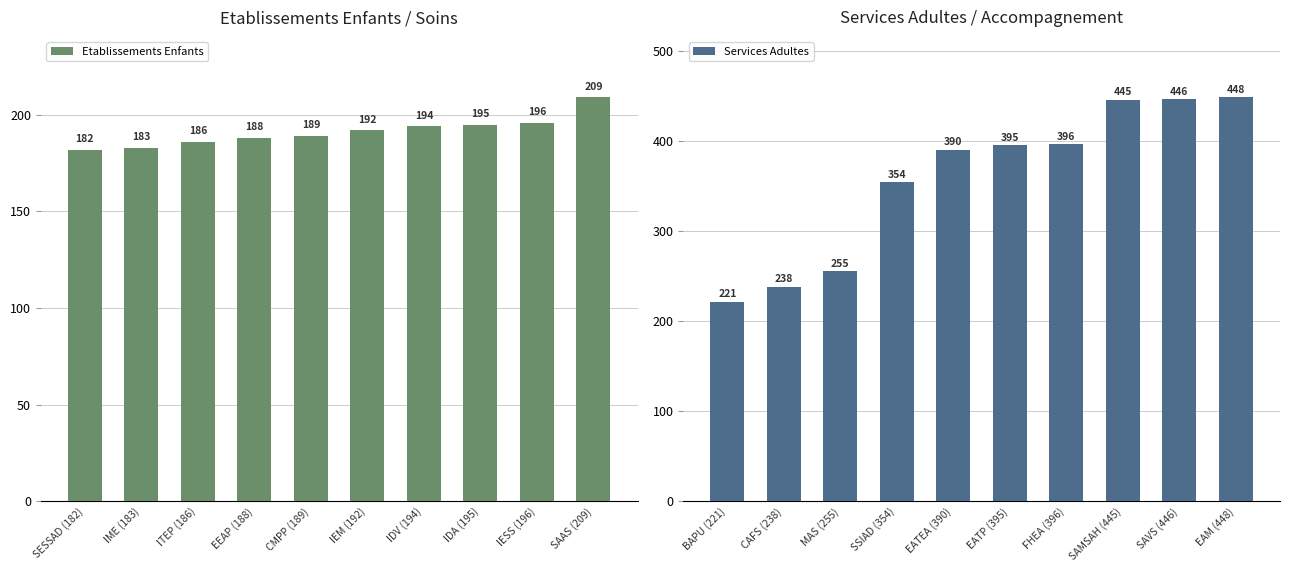

What is the sum of the Etablissements Enfants values at IESS (196) and IDA (195)?

391